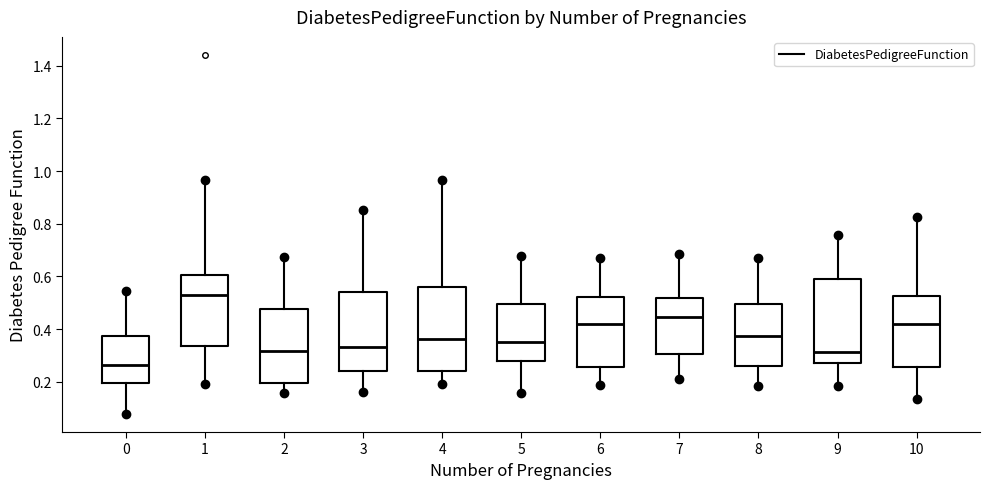

Reading left to right, read every box against the y-axis: the position of its median line, the range the box covers, and the ends of its whiskers. The values are not printed on the chart, so give them approximately, as read against the axis.

0: median 0.26, box 0.20 to 0.38, whiskers 0.08 to 0.54
1: median 0.52, box 0.34 to 0.60, whiskers 0.20 to 0.96
2: median 0.32, box 0.20 to 0.48, whiskers 0.16 to 0.68
3: median 0.34, box 0.24 to 0.54, whiskers 0.16 to 0.86
4: median 0.36, box 0.24 to 0.56, whiskers 0.20 to 0.96
5: median 0.36, box 0.28 to 0.50, whiskers 0.16 to 0.68
6: median 0.42, box 0.26 to 0.52, whiskers 0.18 to 0.68
7: median 0.44, box 0.30 to 0.52, whiskers 0.22 to 0.68
8: median 0.38, box 0.26 to 0.50, whiskers 0.18 to 0.68
9: median 0.32, box 0.28 to 0.58, whiskers 0.18 to 0.76
10: median 0.42, box 0.26 to 0.52, whiskers 0.14 to 0.82